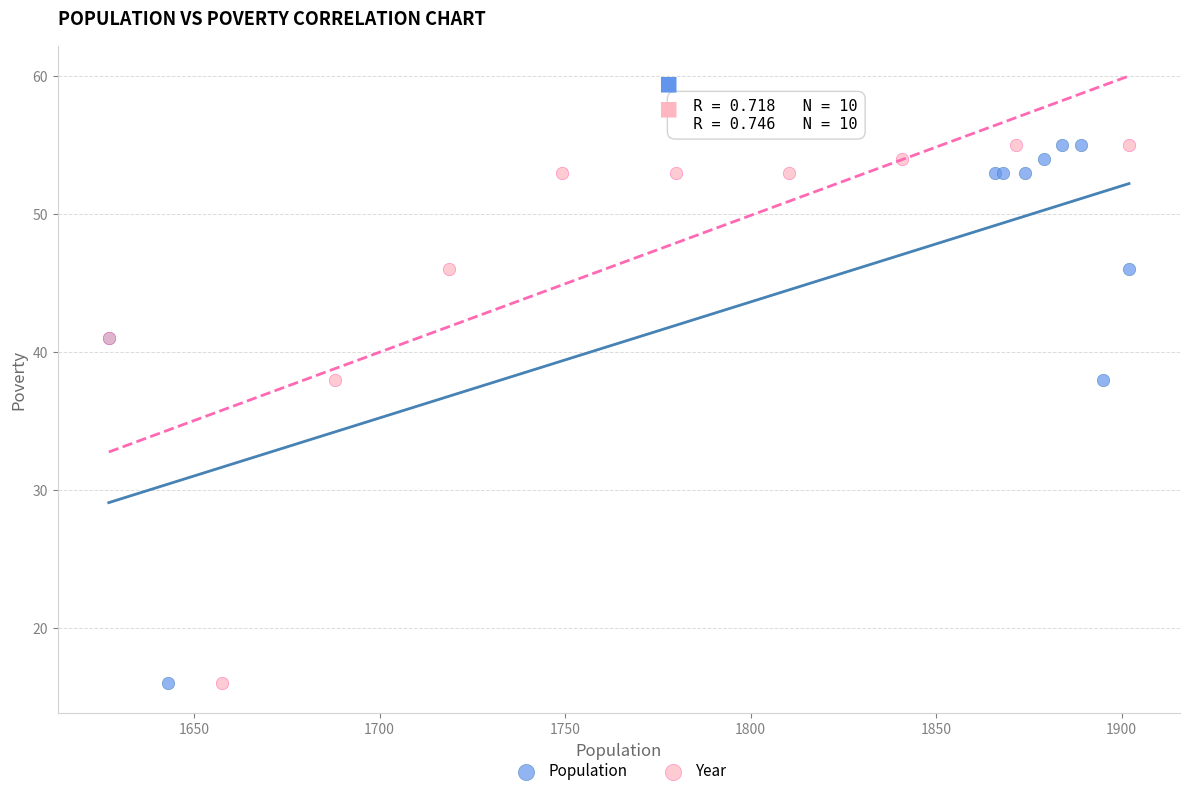

What are all the series names shown in the legend?

Population, Year